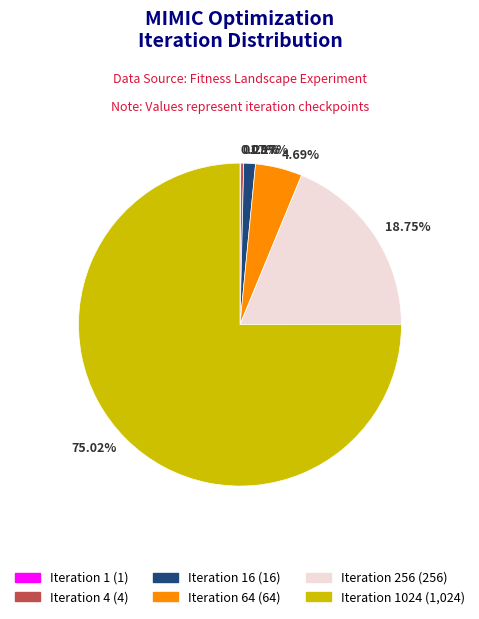

Does any single category account for the majority?

Yes